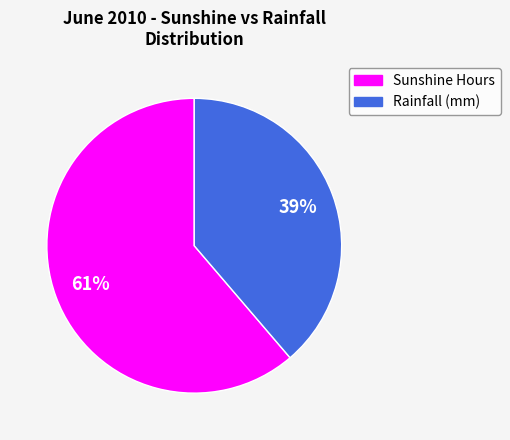

To the nearest percent, what is the average slice percentage?

50%